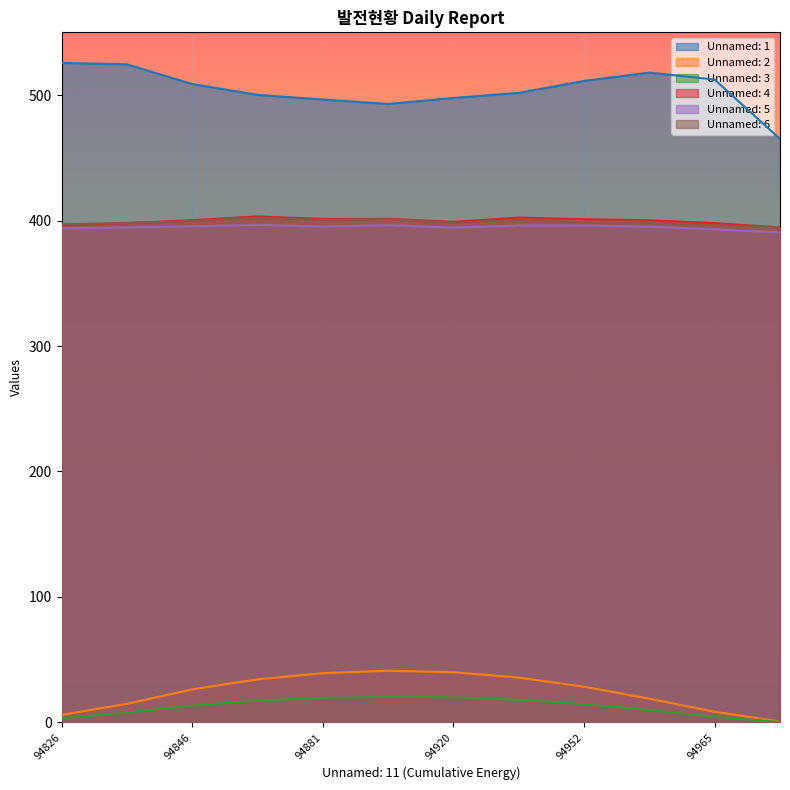

The value of Unnamed: 1 at 9 is 344.2. True or false?

False